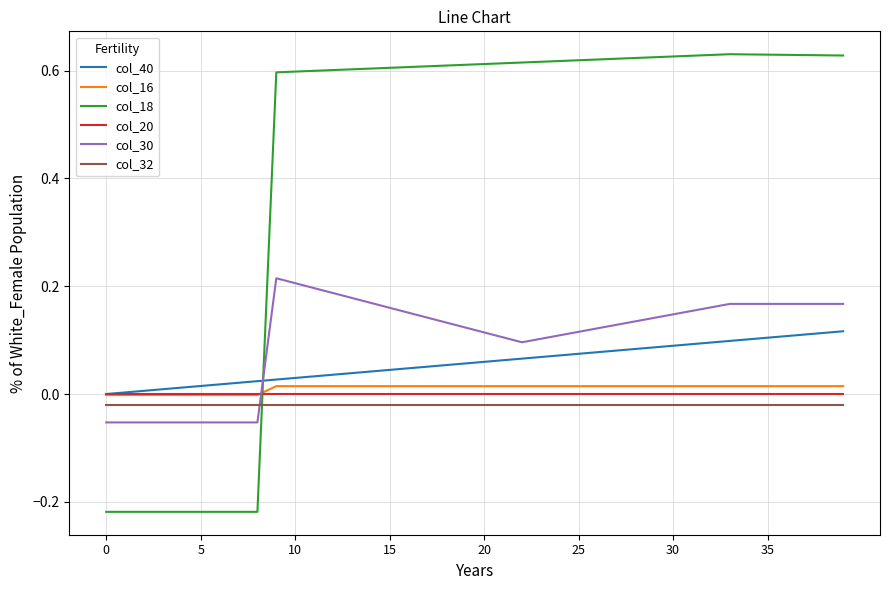

Which series ends up on top after the final intersection of col_18 and col_20?

col_18